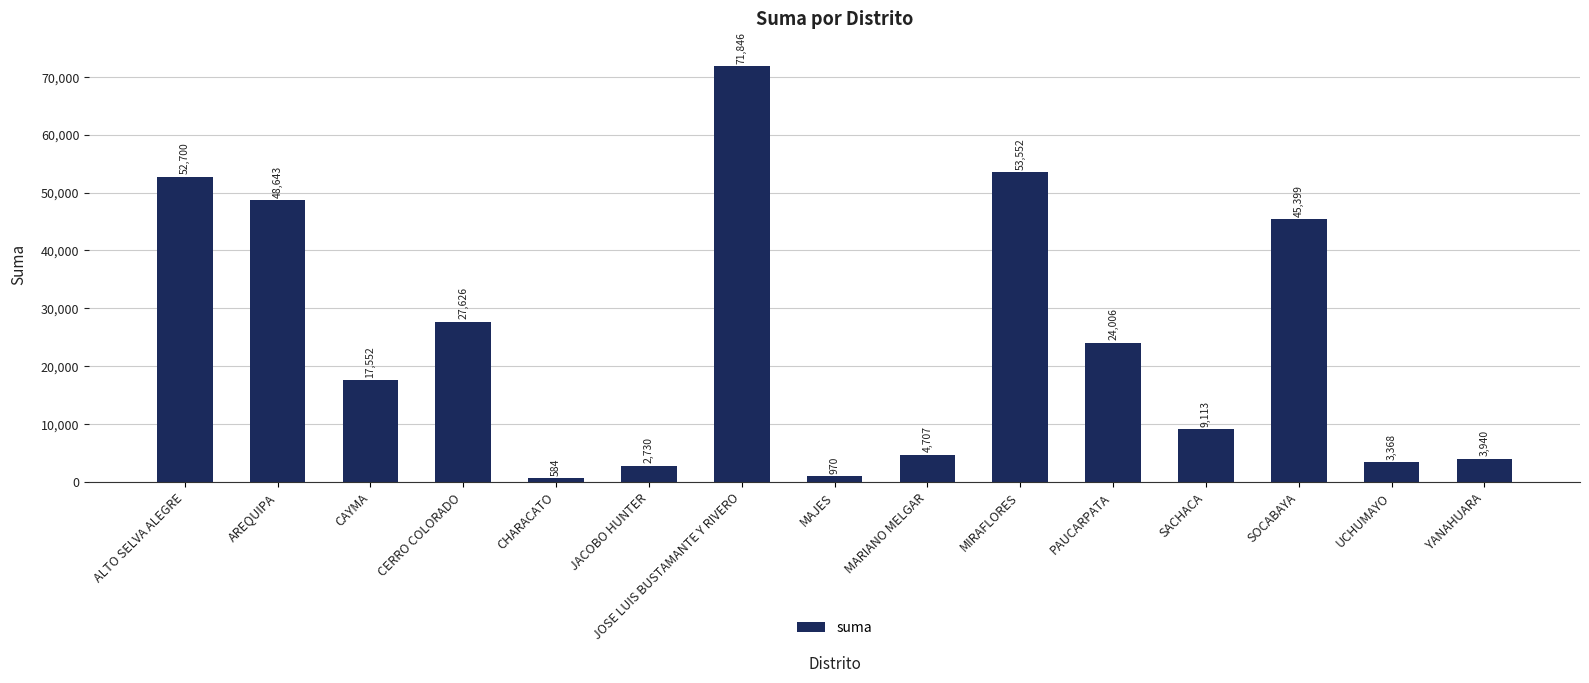

The value at CERRO COLORADO is 27626.1. True or false?

True